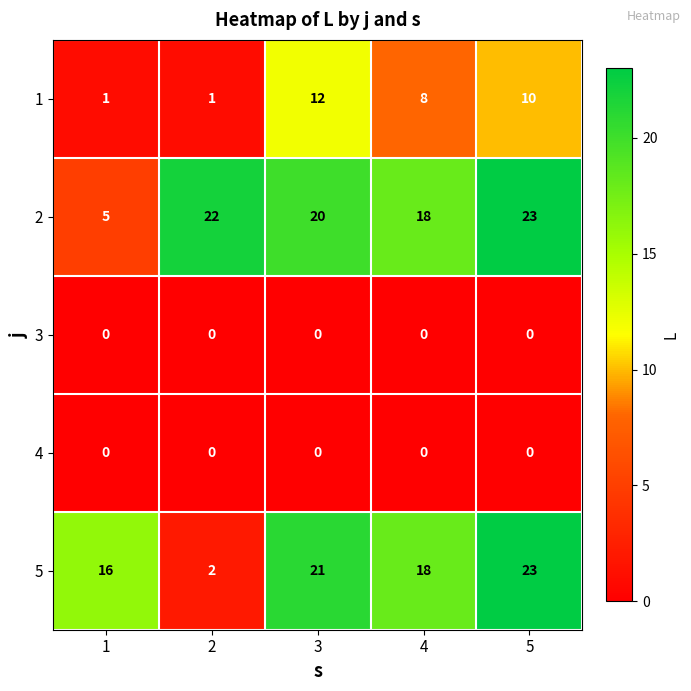

The 5 series shows 7 at 3. True or false?

False